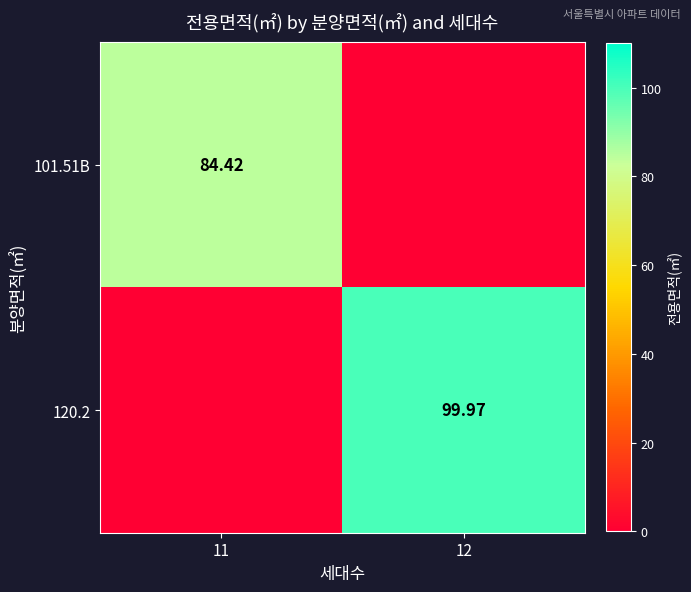

True or false: 101.51B has a value of 123.1 at 11.

False